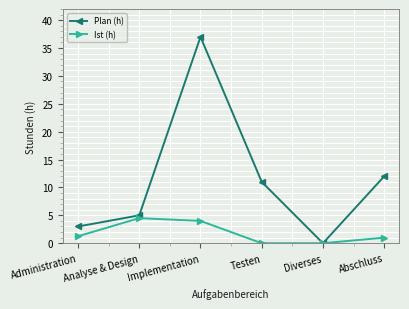

Is this an area chart (filled region under the line)?

No